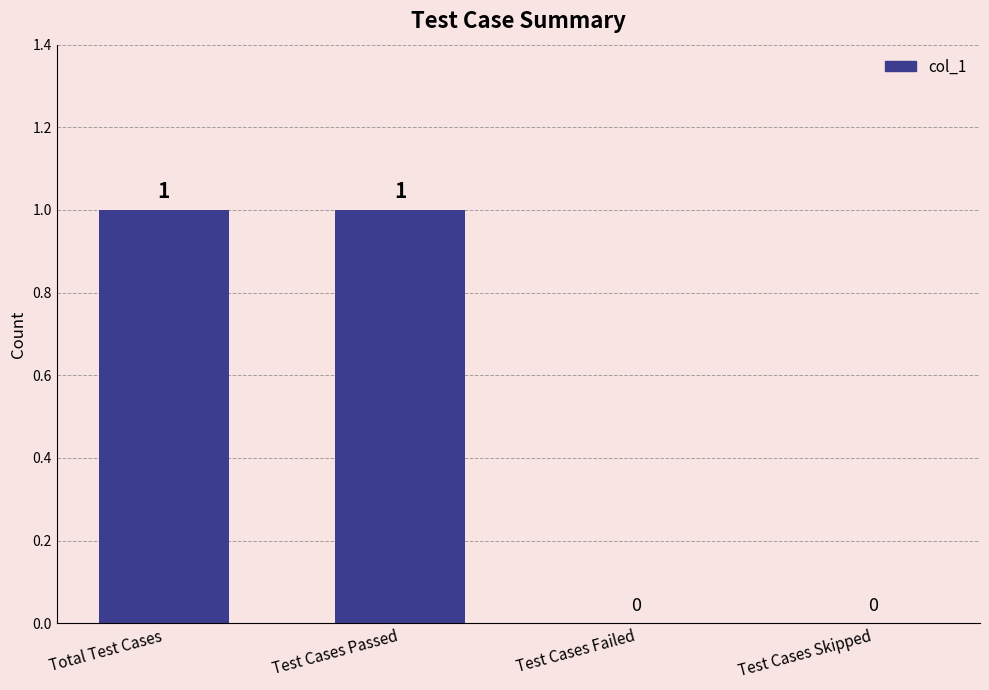

What is the change in value from Test Cases Passed to Test Cases Skipped?

-1